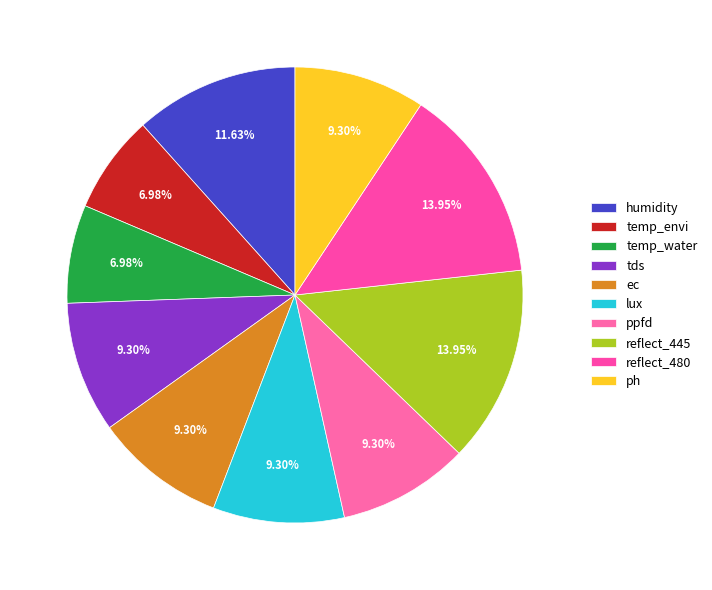

How many slices are in this pie chart?

10